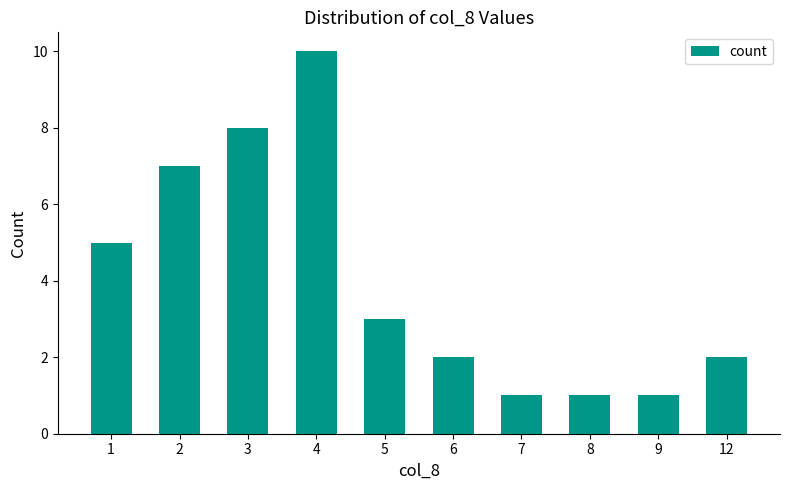

How many bars are there in total?

10